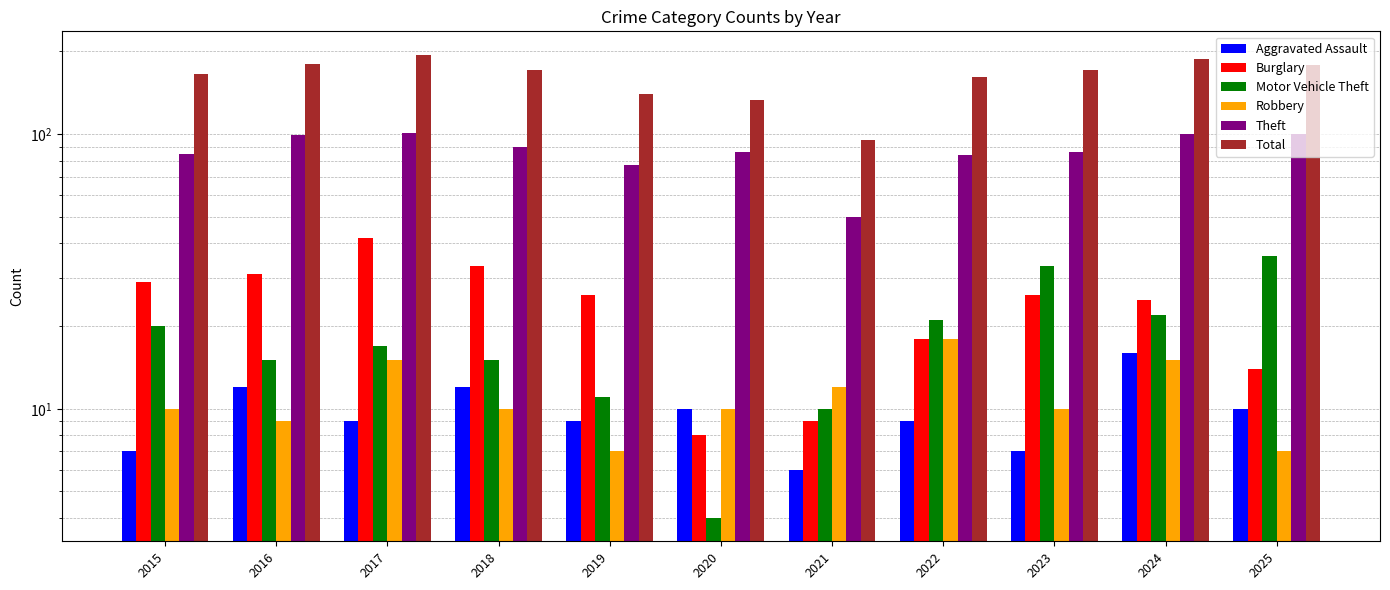

Rank the categories by Aggravated Assault value from lowest to highest.

2021, 2015, 2023, 2017, 2019, 2022, 2020, 2025, 2016, 2018, 2024